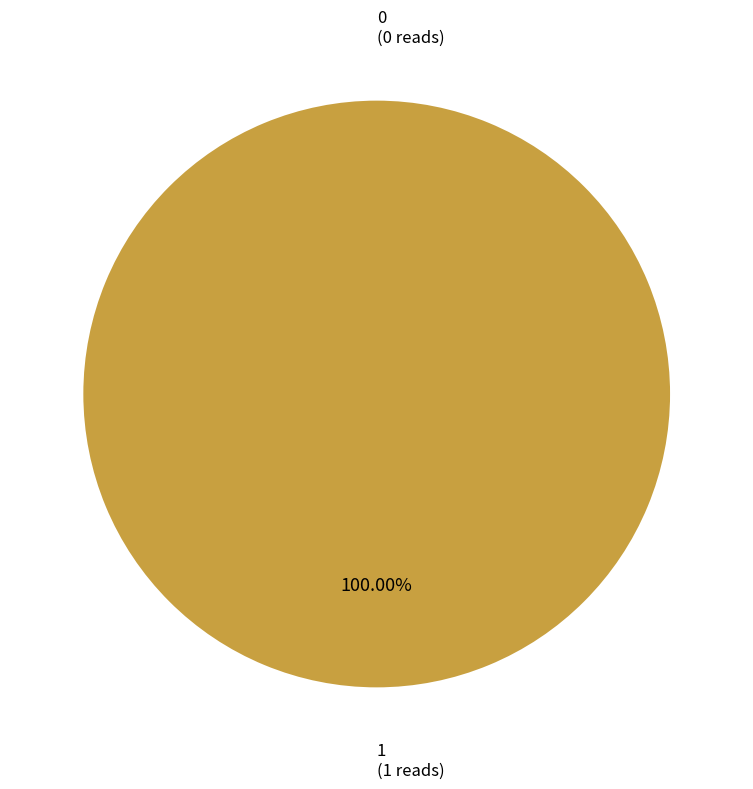

What is the change in value from 0 to 1?

+1